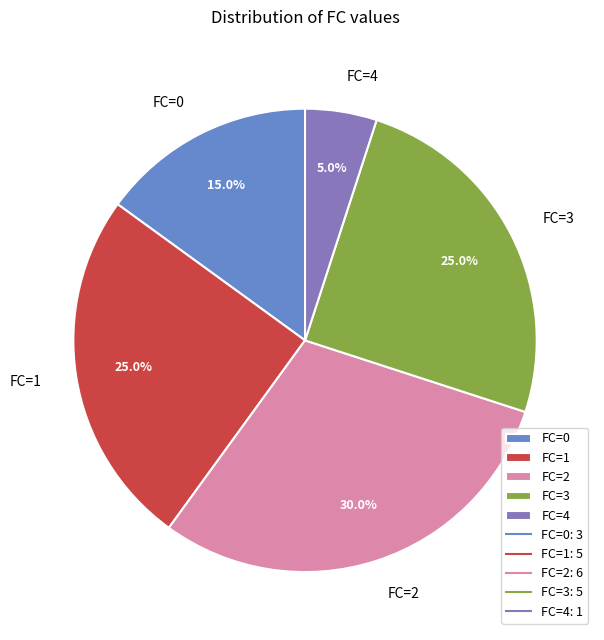

What is the total percentage of FC=1 and FC=0?

40.0%